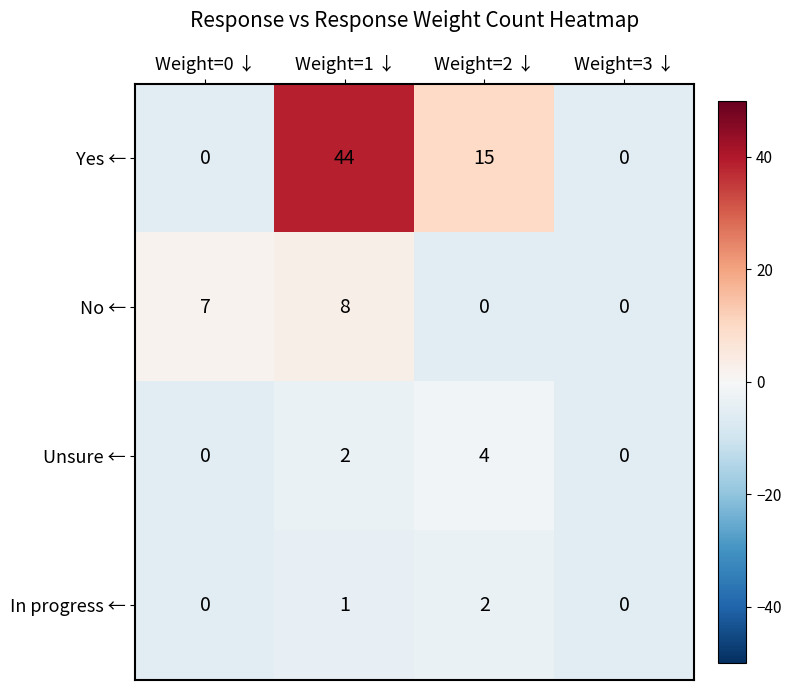

Which series has the largest range (max minus min)?

Yes ←